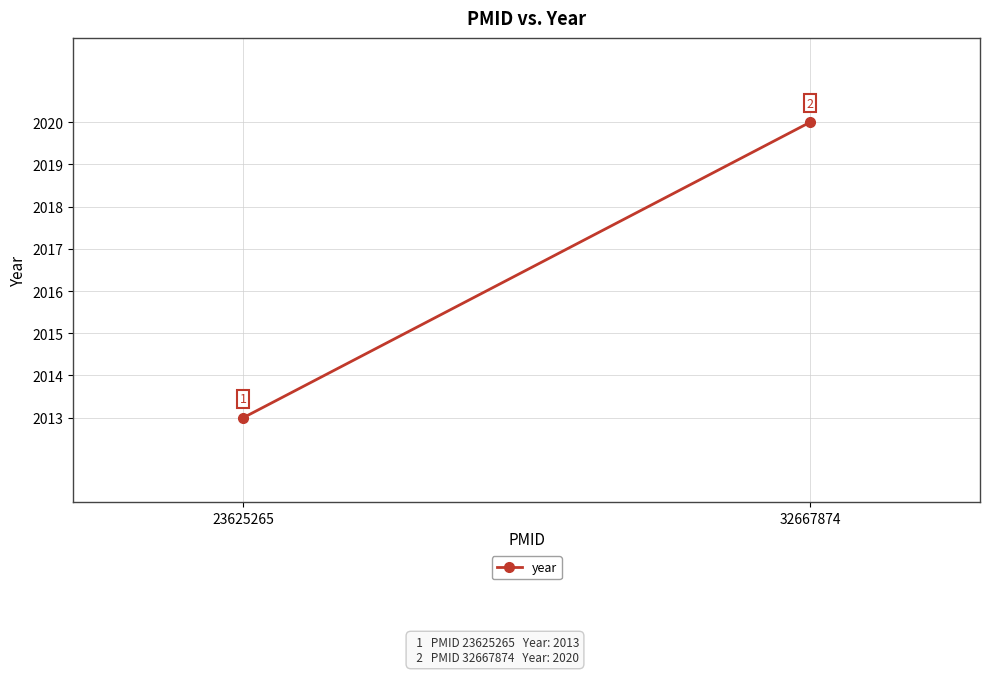

True or false: the data shows 3291 at 32667874.

False